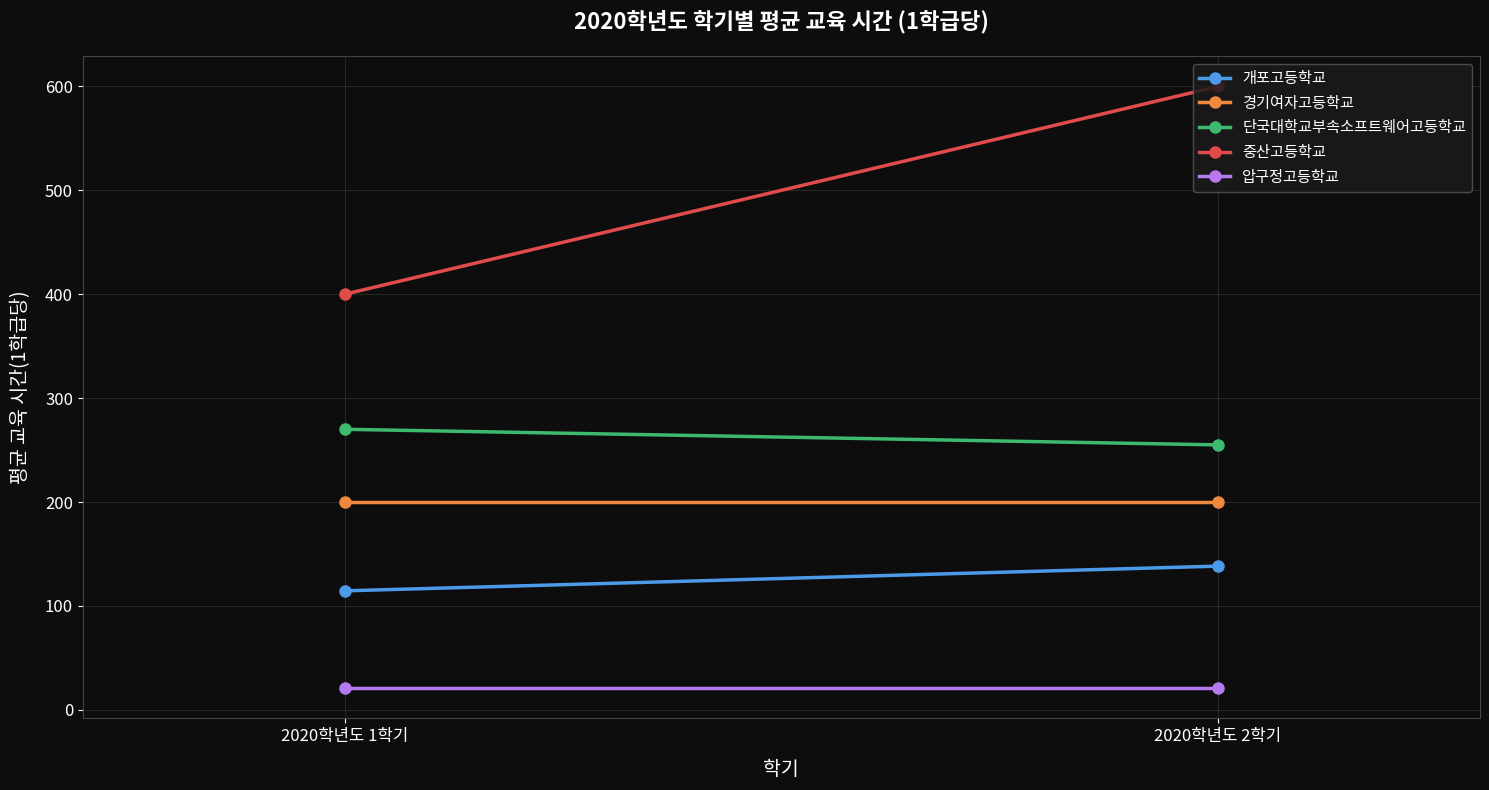

Reading left to right, extract all data points from this chart.

개포고등학교: 114.5	138.3
경기여자고등학교: 200.0	200.0
단국대학교부속소프트웨어고등학교: 270.0	255.0
중산고등학교: 400.0	600.0
압구정고등학교: 20.7	20.7